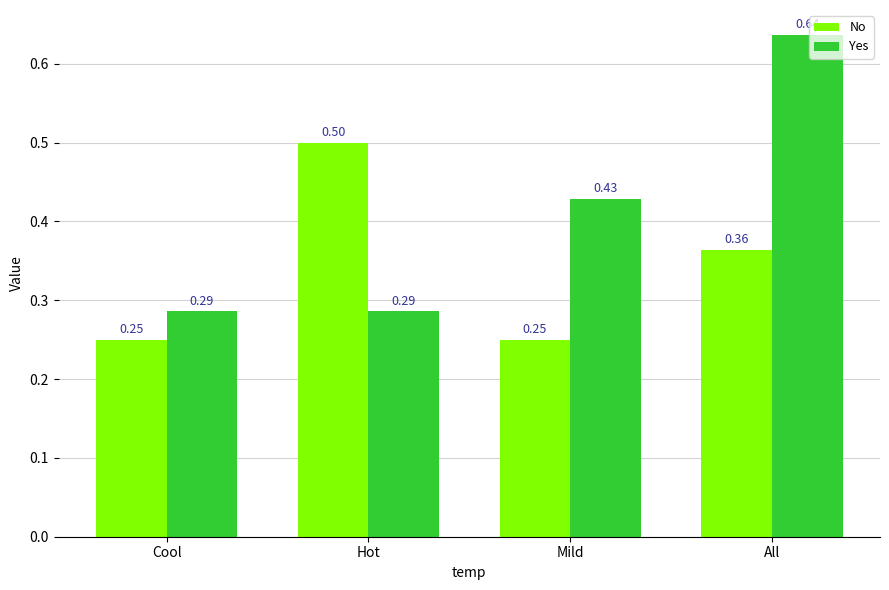

At which label does Yes reach its peak?

All